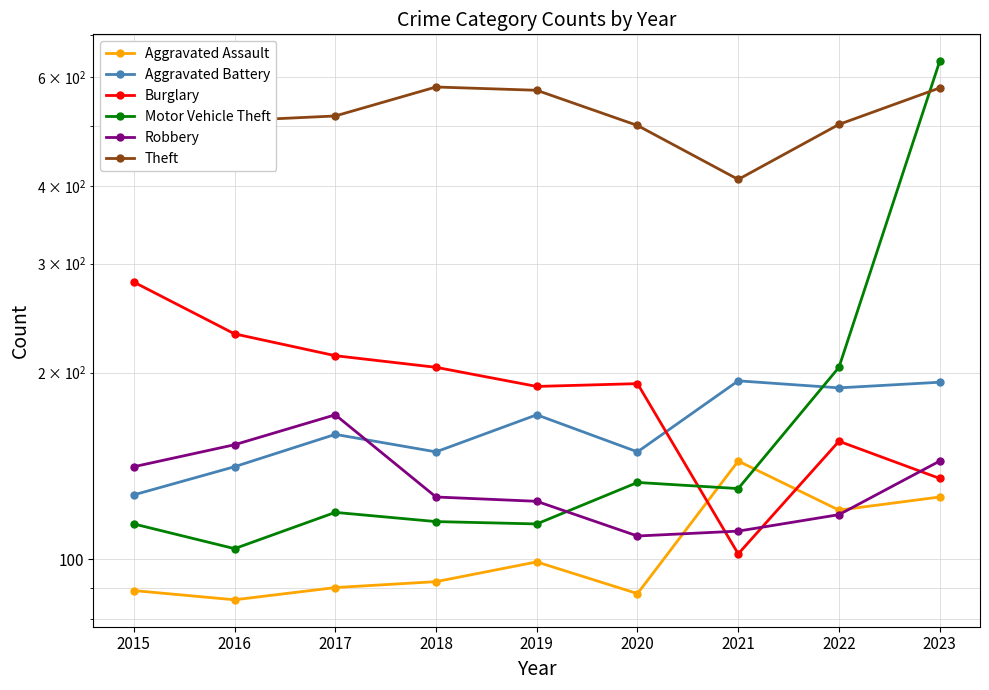

Which category has the lowest value in the Theft series?

2021